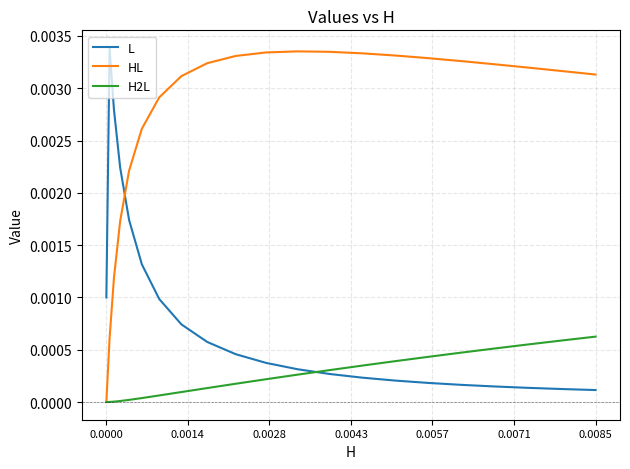

Is this an area chart (filled region under the line)?

No